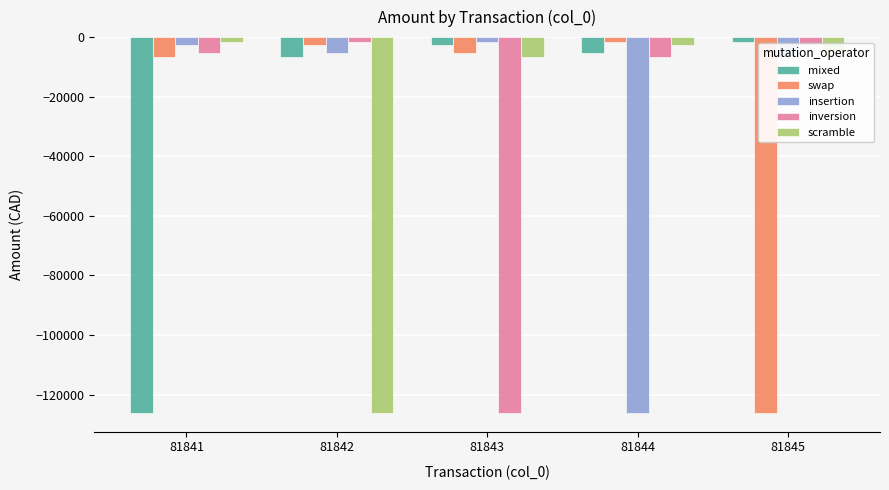

How many bars are there in each group?

5